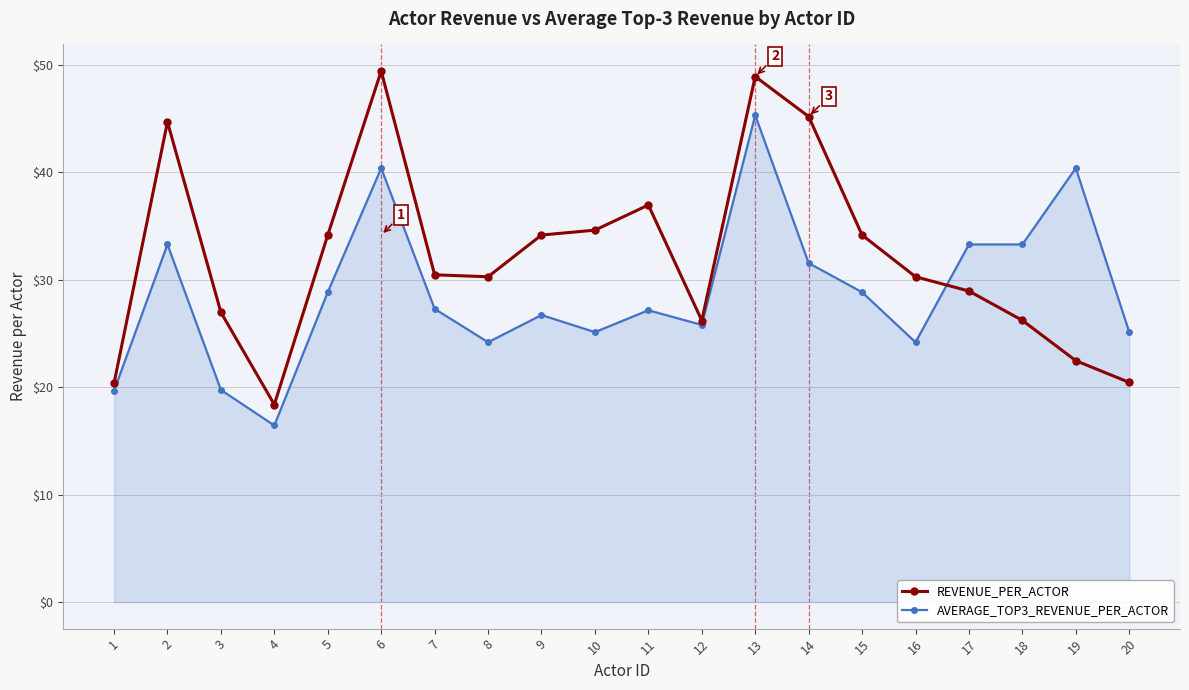

Count the number of data series in this chart.

2